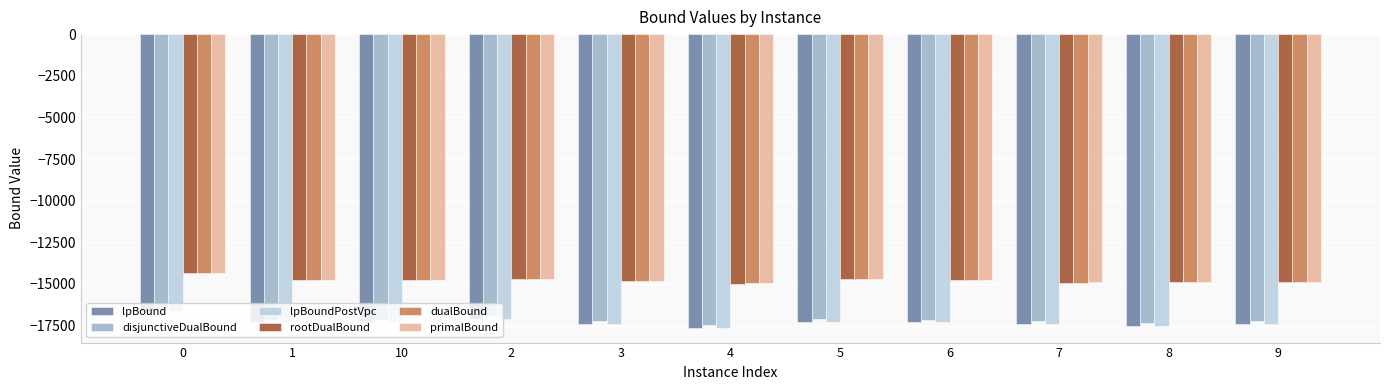

What is the difference between the second highest and minimum values in the rootDualBound series?

256.4